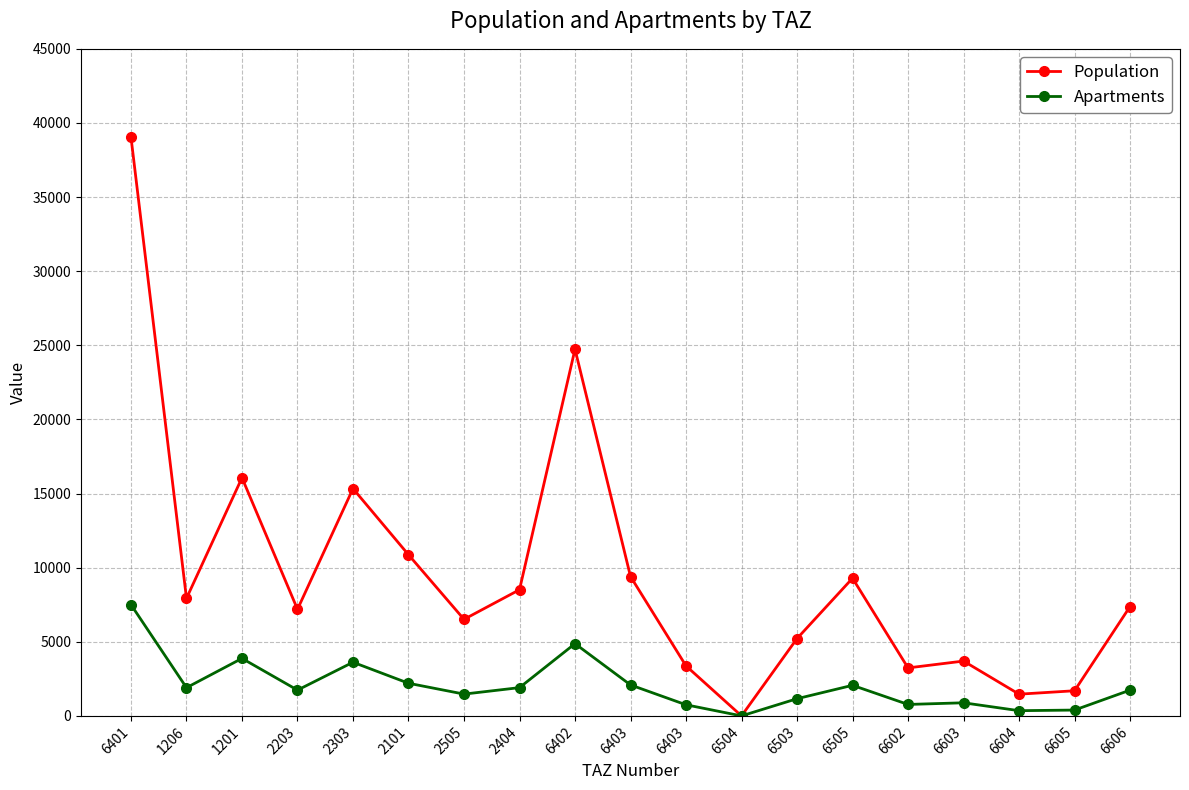

What are all the series names shown in the legend?

Population, Apartments